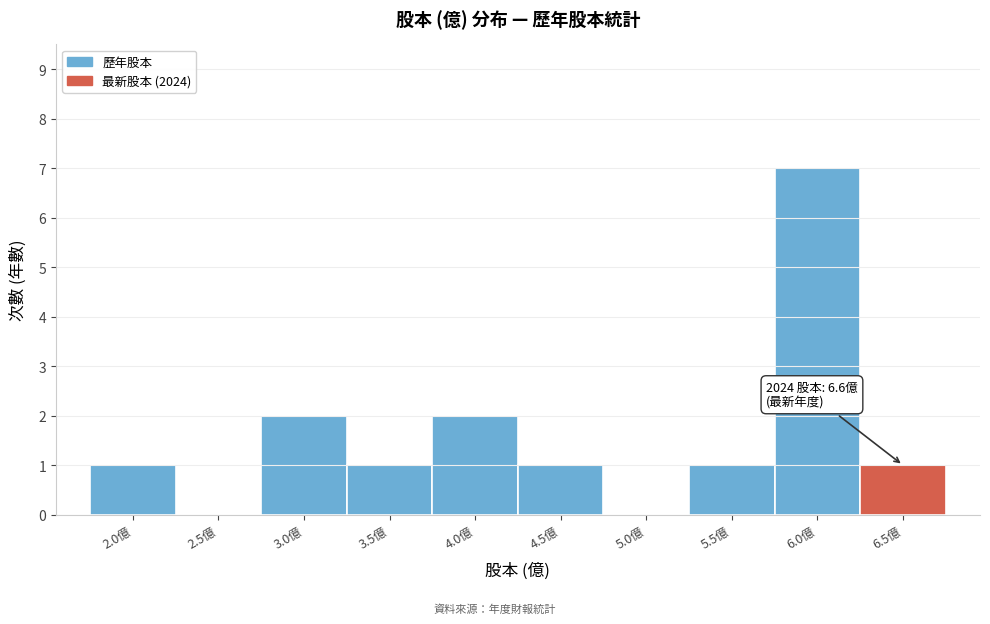

Reading left to right, transcribe all the data shown in this chart.

2.0億=1	2.5億=0	3.0億=2	3.5億=1	4.0億=2	4.5億=1	5.0億=0	5.5億=1	6.0億=7	6.5億=1